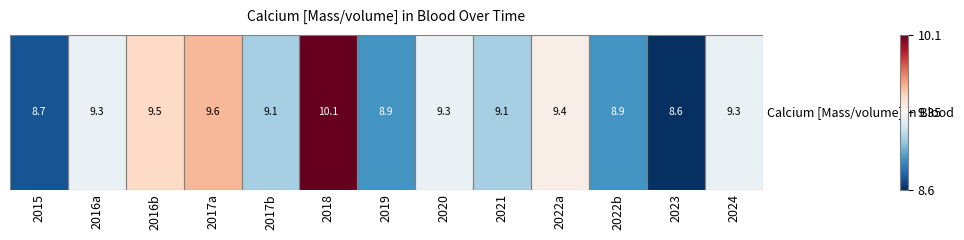

How many values are below 9?

4